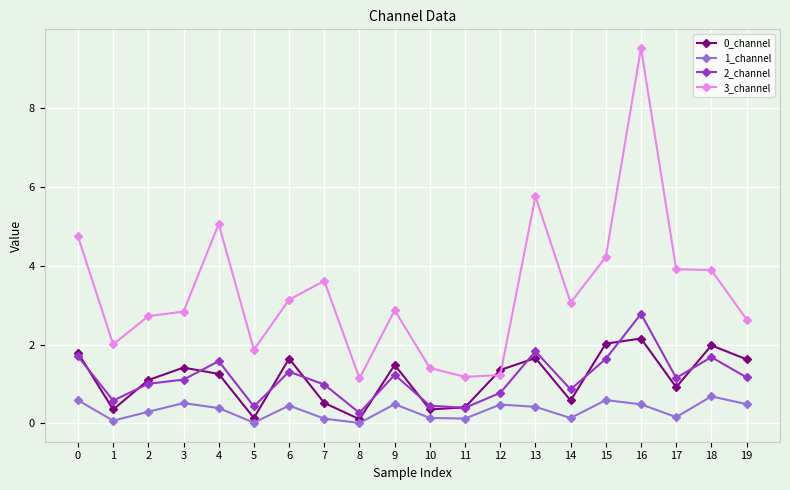

At which category is the sum across all series the highest?

16